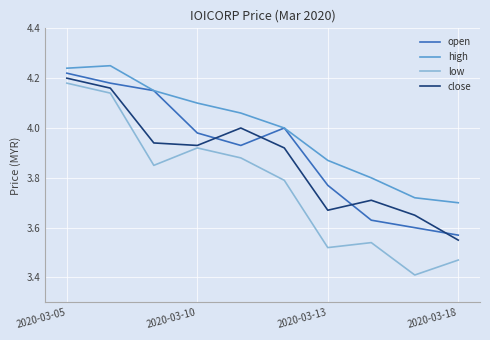

What is the smallest value displayed?

3.4